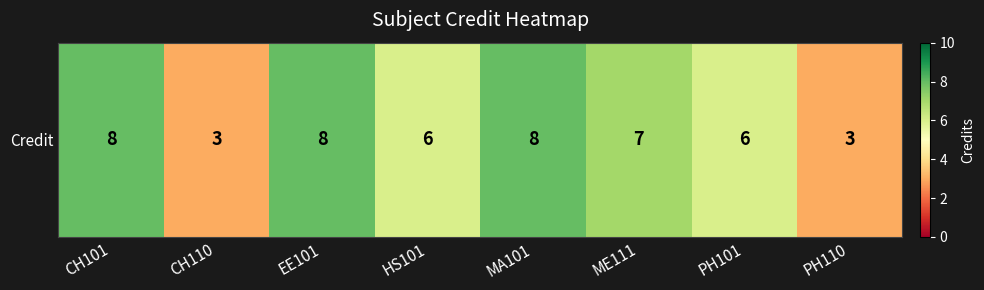

What is the smallest value displayed?

3